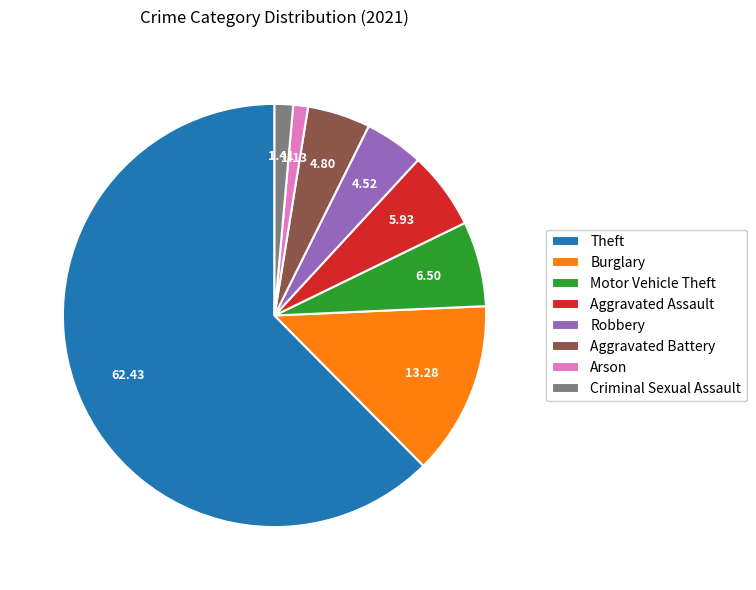

How many slices are in this pie chart?

8